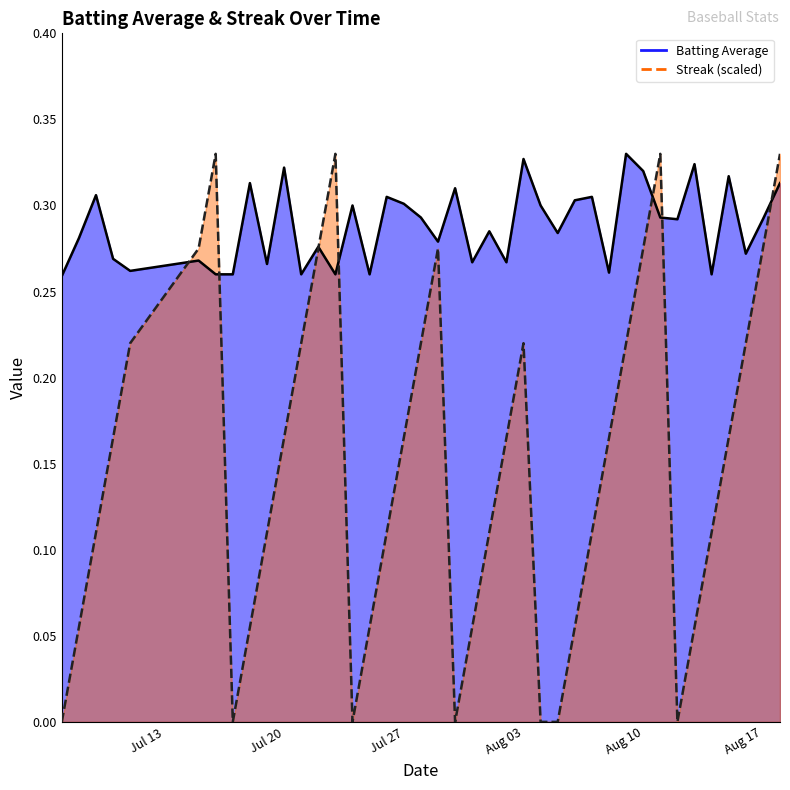

Reading left to right, list all the values displayed in this chart.

batting_avg: 0.3	0.3	0.3	0.3	0.3	0.3	0.3	0.3	0.3	0.3	0.3	0.3	0.3	0.3	0.3	0.3	0.3	0.3	0.3	0.3	0.3	0.3	0.3	0.3	0.3	0.3	0.3	0.3	0.3	0.3	0.3	0.3	0.3	0.3	0.3	0.3	0.3	0.3	0.3	0.3
streak: 0.0	0.1	0.1	0.2	0.2	0.3	0.3	0.0	0.1	0.1	0.2	0.2	0.3	0.3	0.0	0.1	0.1	0.2	0.2	0.3	0.0	0.1	0.1	0.2	0.2	0.0	0.0	0.1	0.1	0.2	0.2	0.3	0.3	0.0	0.1	0.1	0.2	0.2	0.3	0.3